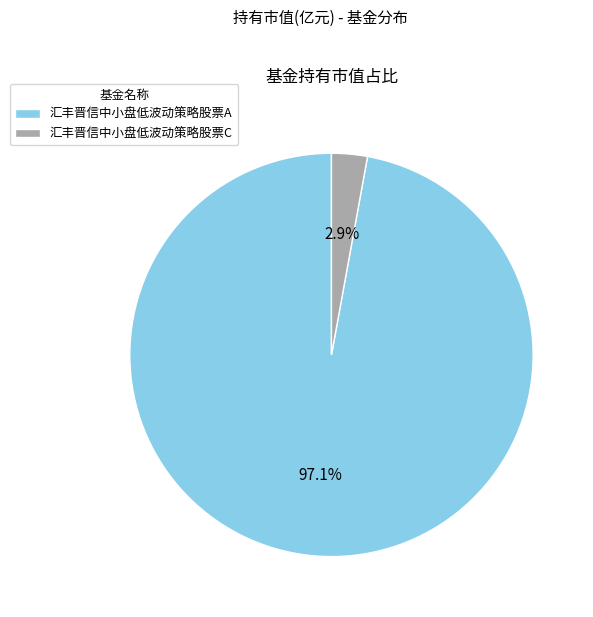

What percentage do 汇丰晋信中小盘低波动策略股票A and 汇丰晋信中小盘低波动策略股票C together represent?

100.0%